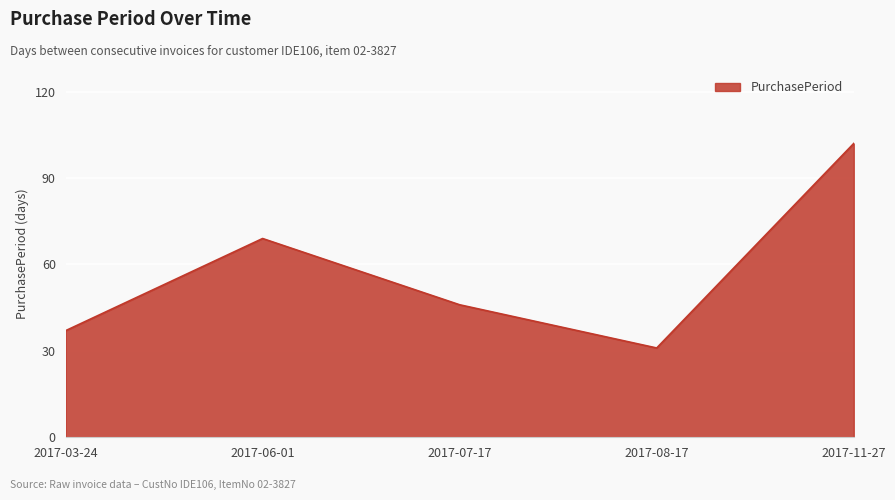

What is the smallest value displayed?

31